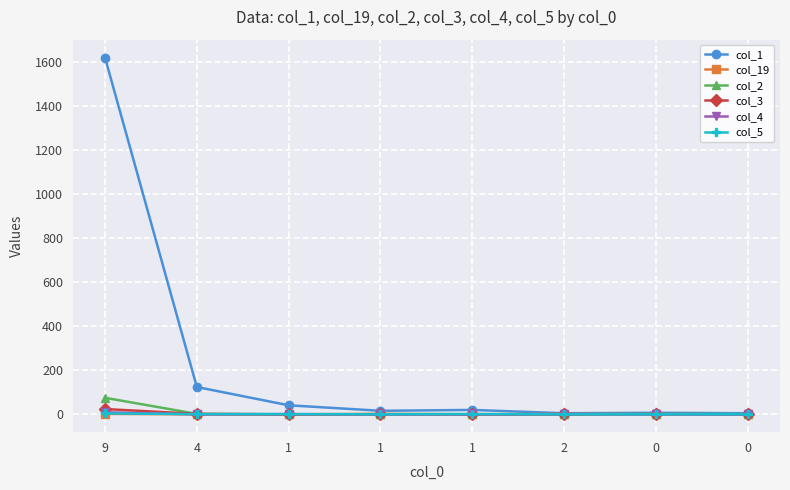

Count the number of categories in the chart.

8